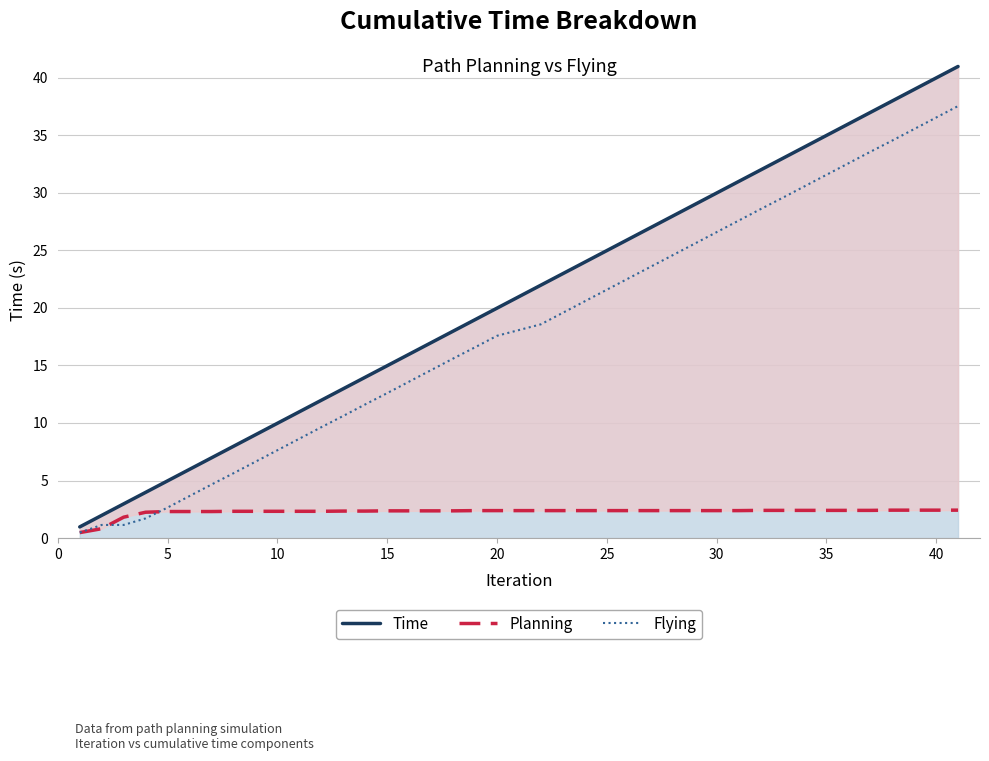

What is the difference between the maximum and second lowest values in the Time series?

39.0